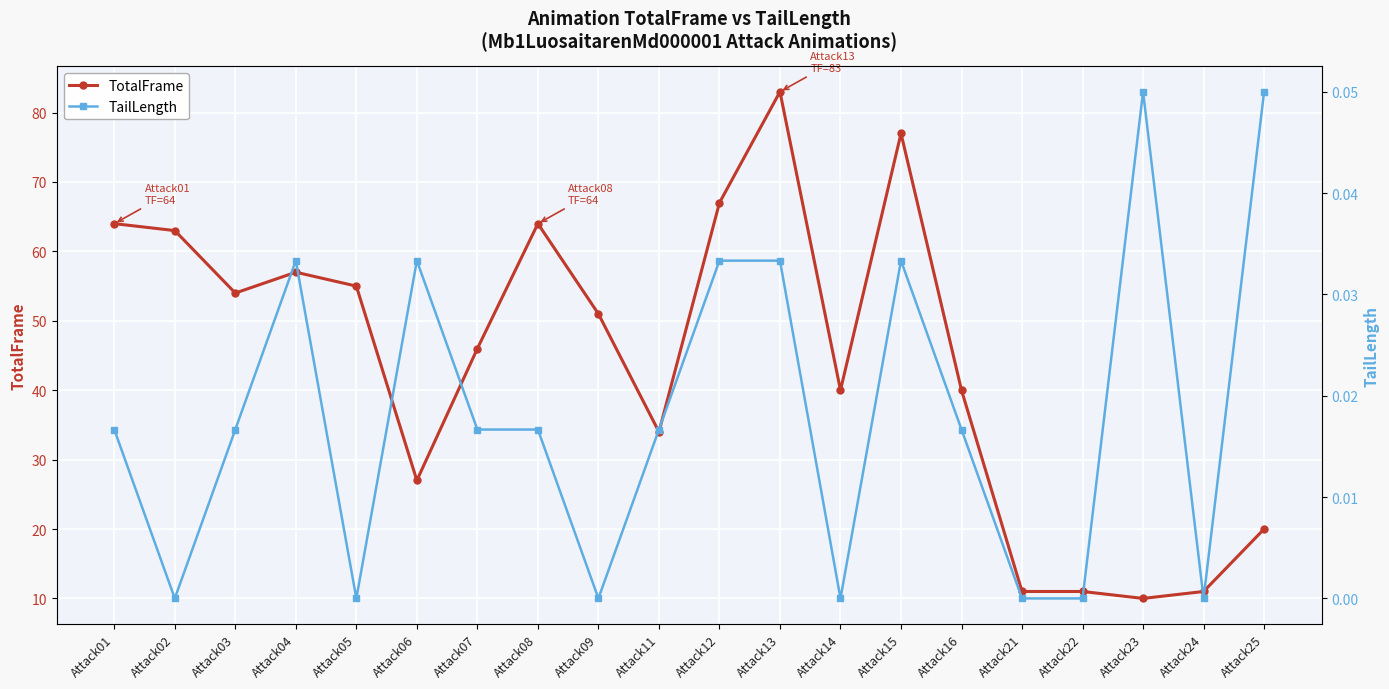

Is this an area chart (filled region under the line)?

No